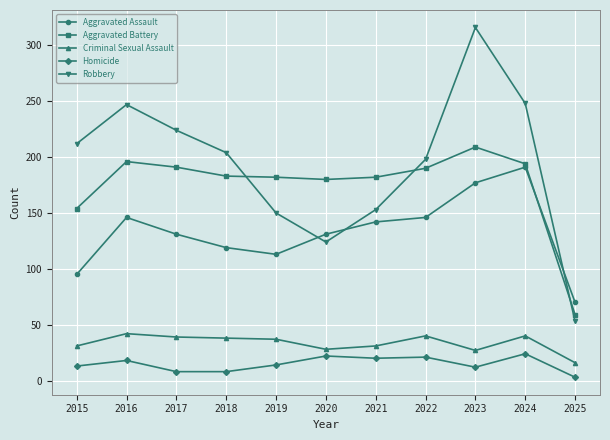

At which label is Aggravated Battery closest to 134?

2015